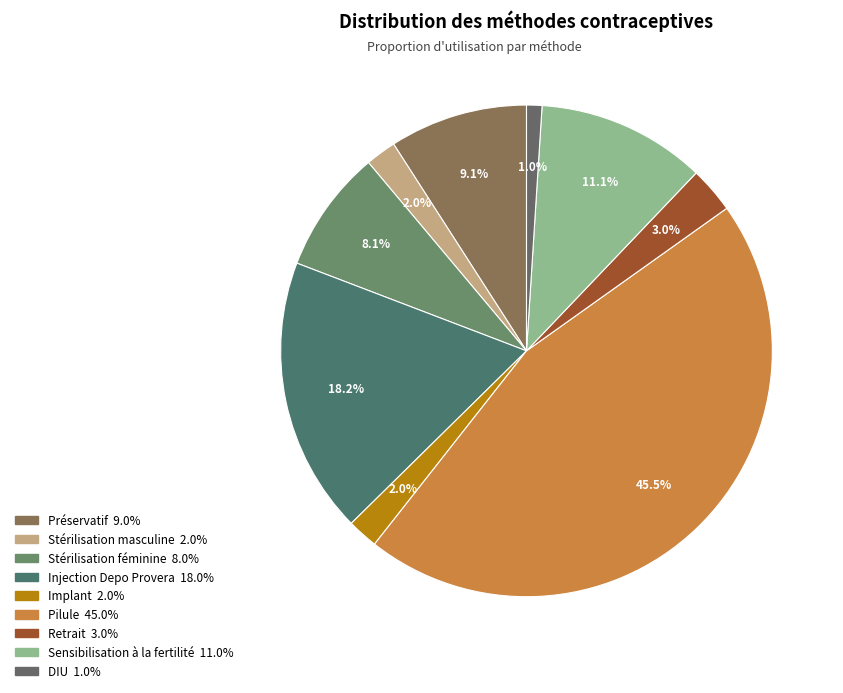

How many slices are in this pie chart?

9